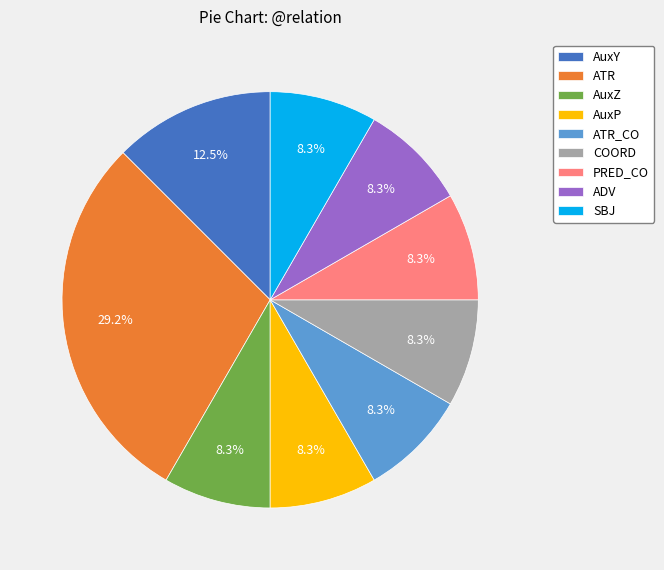

What is the largest slice in the pie chart?

ATR